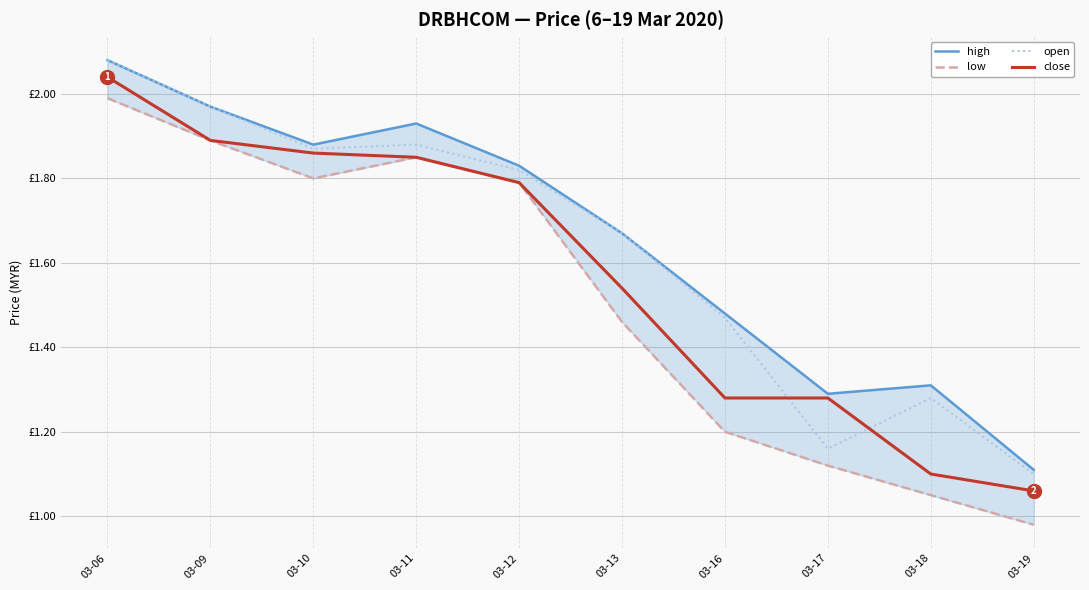

True or false: low and close cross at least once.

False